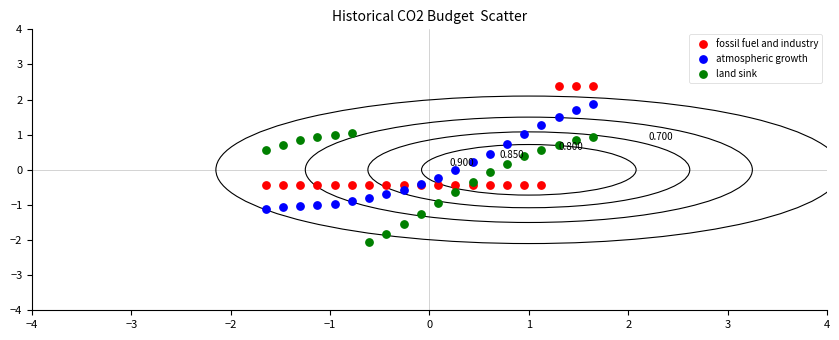

Which series reaches the minimum Y coordinate?

land sink